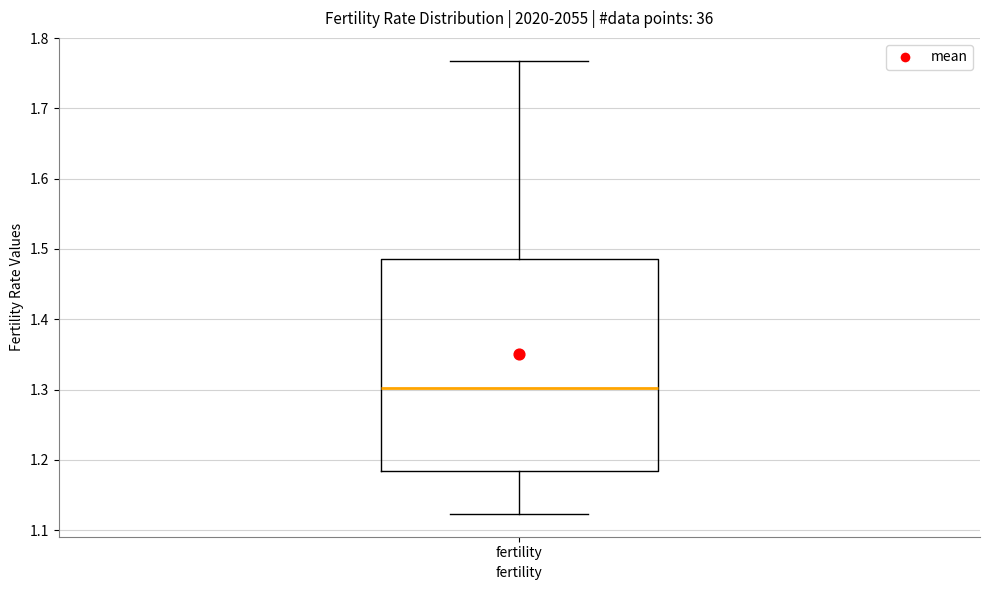

Read this box plot against the y-axis: the position of the median line, the range covered by the box, and the ends of both whiskers. The values are not printed on the chart, so give them approximately, as read against the axis.

median 1.30, box 1.18 to 1.49, whiskers 1.12 to 1.77